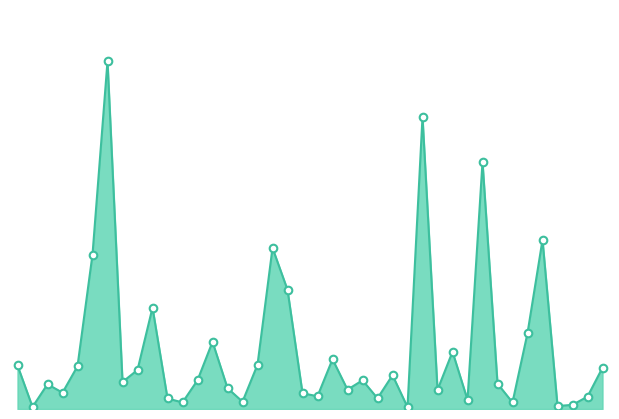

How many lines are shown in the chart?

1